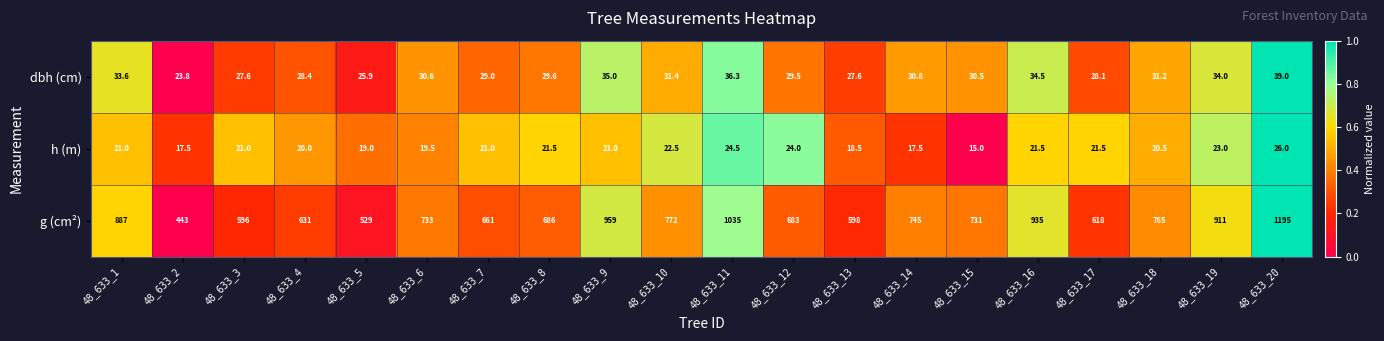

True or false: dbh (cm) has a value of 29.5 at 48_633_12.

True